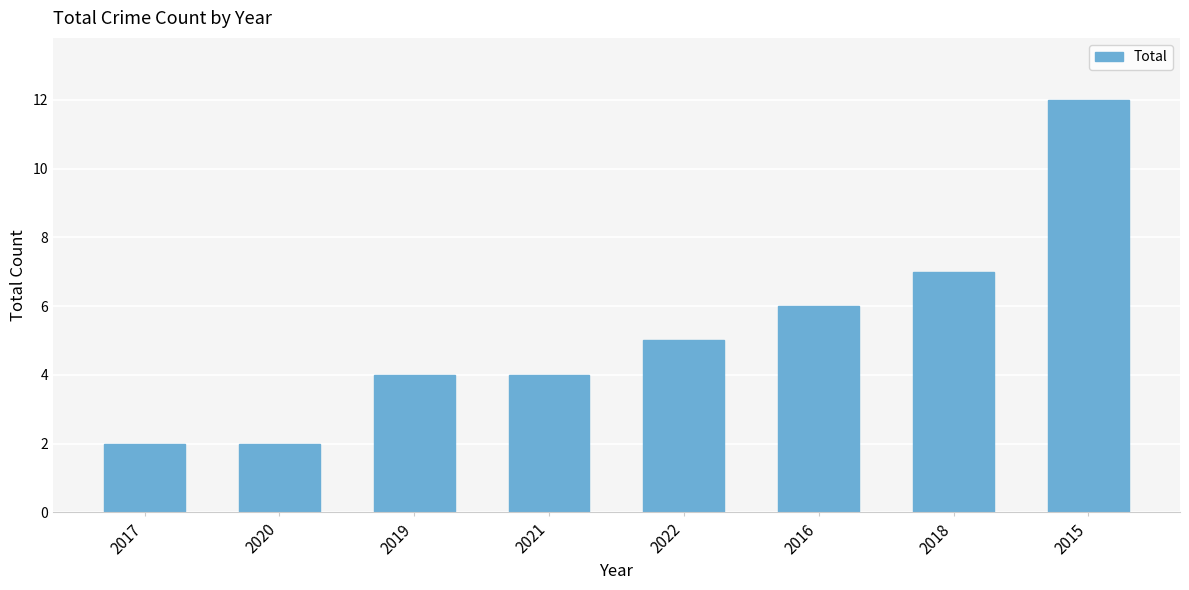

What is the maximum value shown in the chart?

12